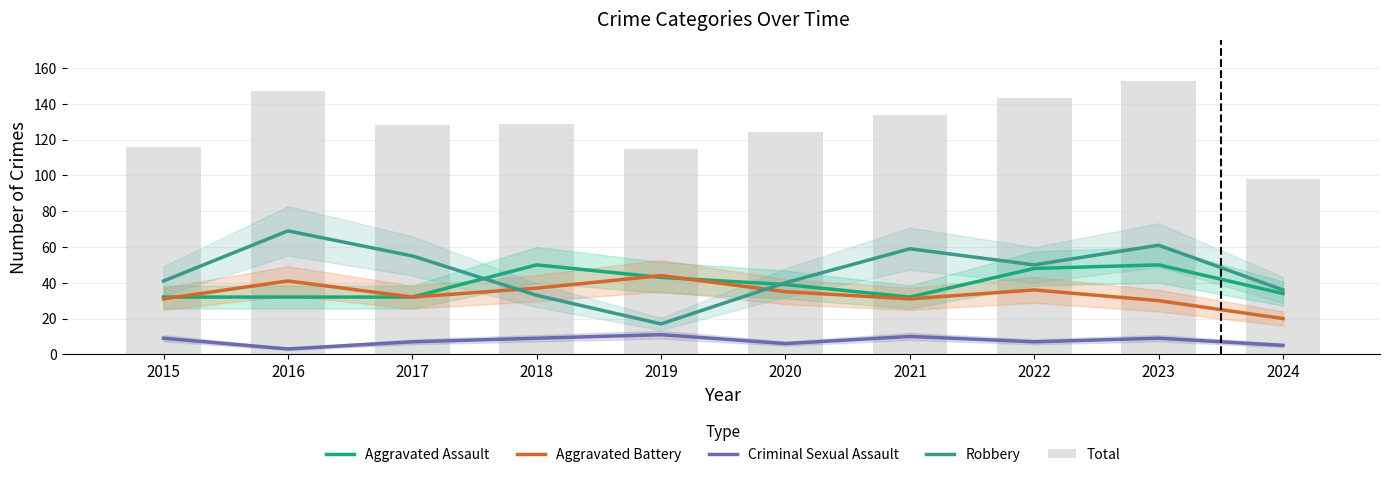

Reading right to left, list all the values displayed in this chart.

Aggravated Assault: 34	50	48	32	39	43	50	32	32	32
Aggravated Battery: 20	30	36	31	35	44	37	32	41	31
Criminal Sexual Assault: 5	9	7	10	6	11	9	7	3	9
Robbery: 36	61	50	59	40	17	33	55	69	41
Total: 98	153	143	134	124	115	129	128	147	116